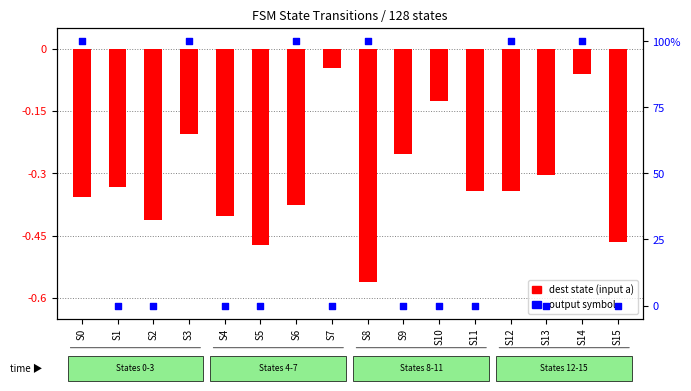

Between S6 and S5, which is larger?

S6